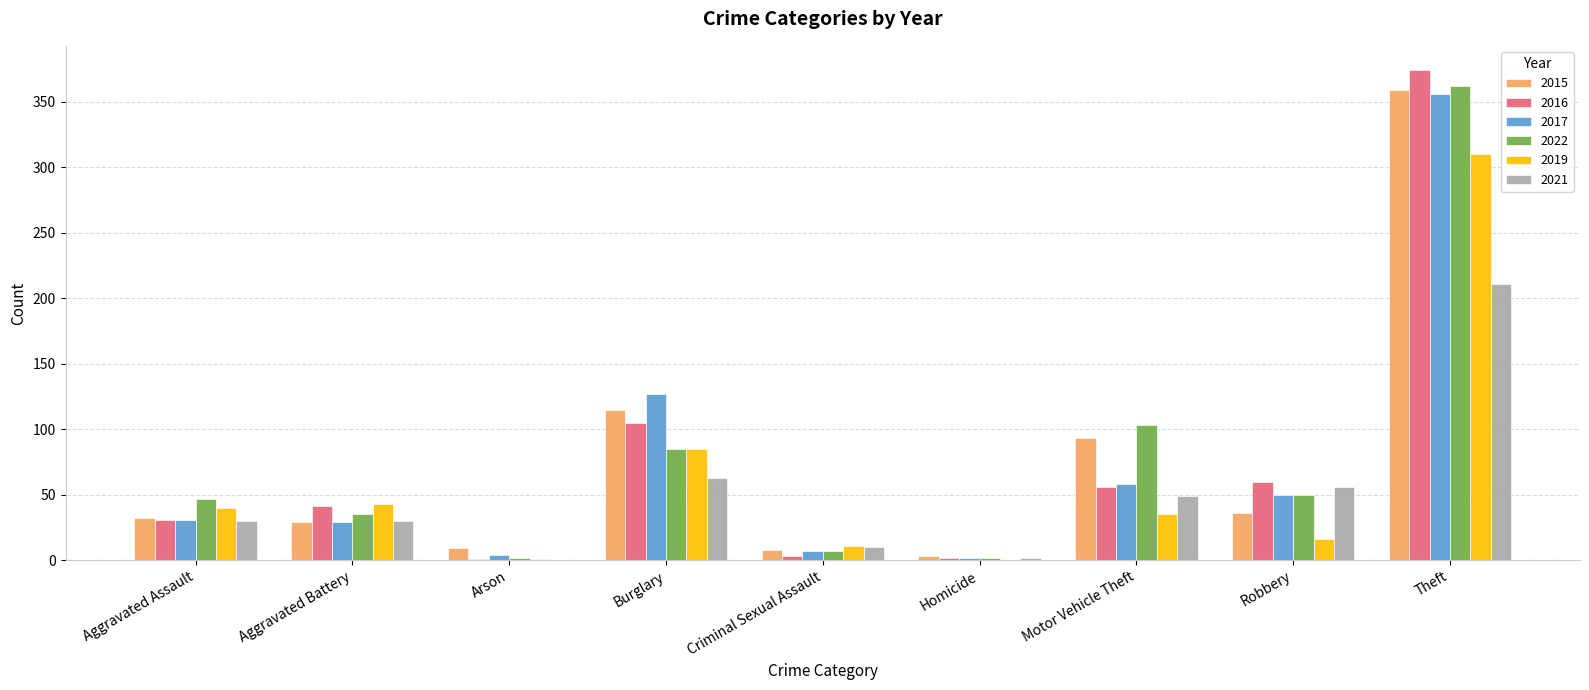

What is the sum of all 2017 values?

664